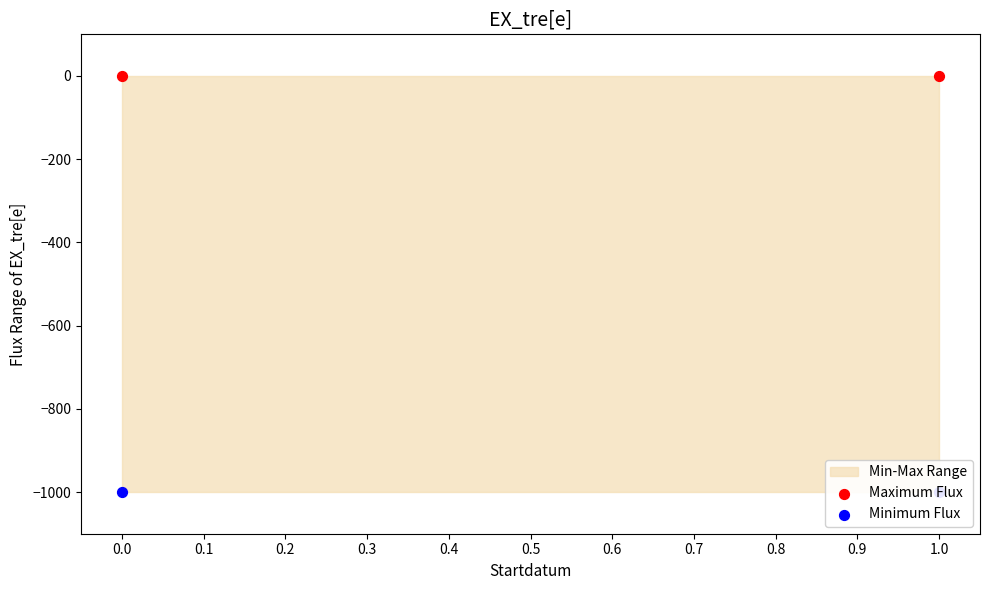

What is the total value across all series at 1.0?

-1000